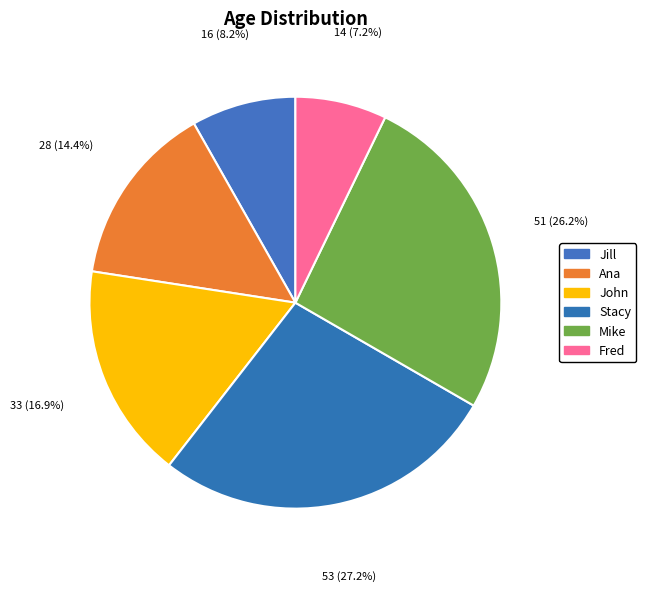

Is there a majority slice in this chart?

No